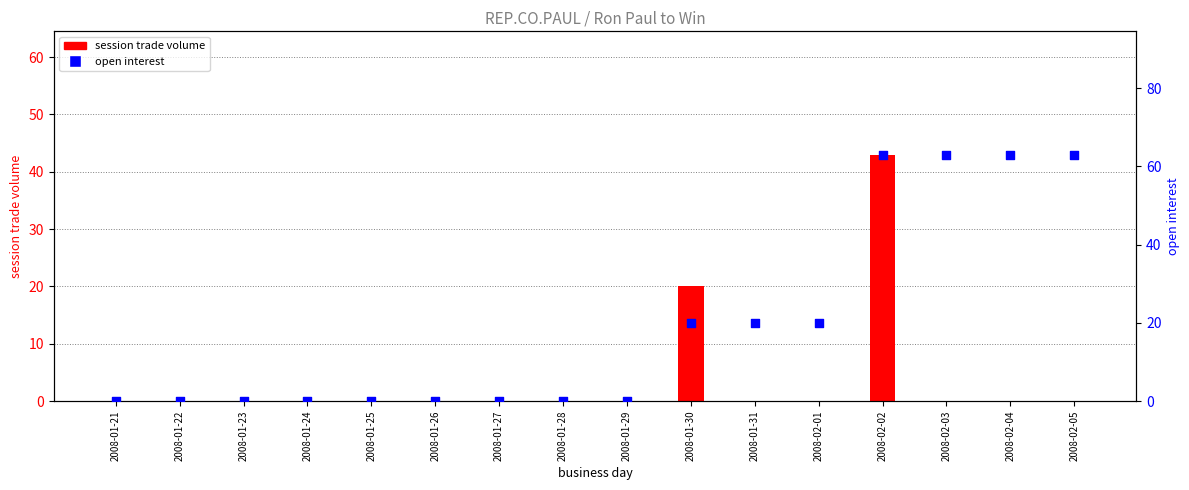

Which series has the widest spread of Y values?

open interest